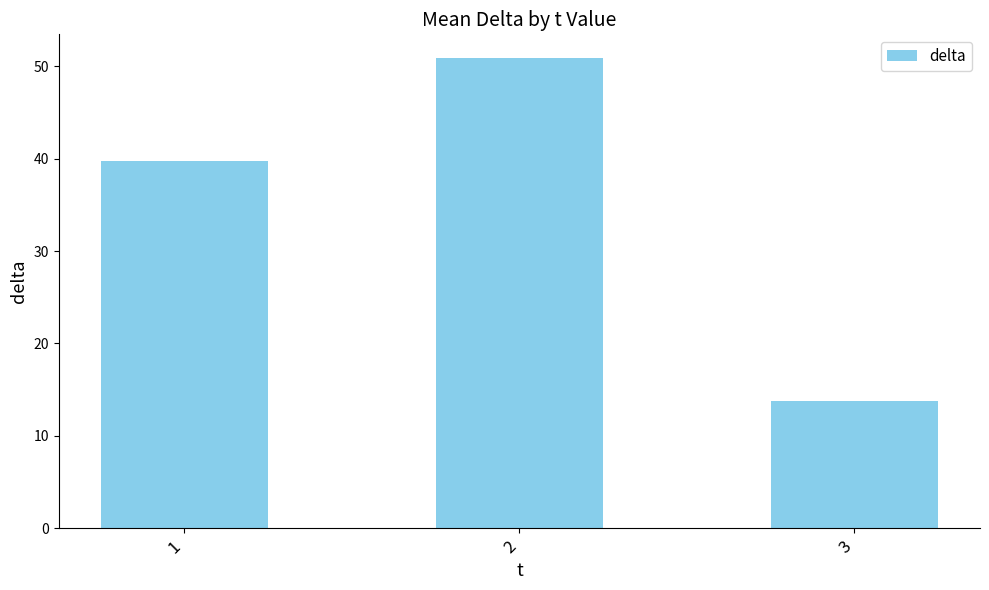

Are the bars horizontal?

No